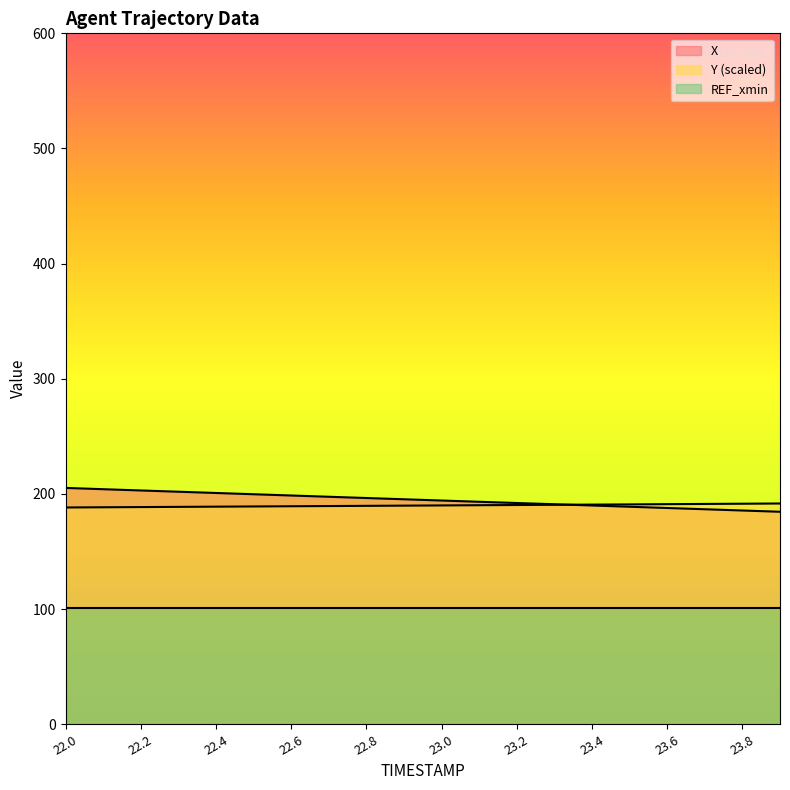

True or false: REF_xmin and Y (scaled) intersect in this chart.

False